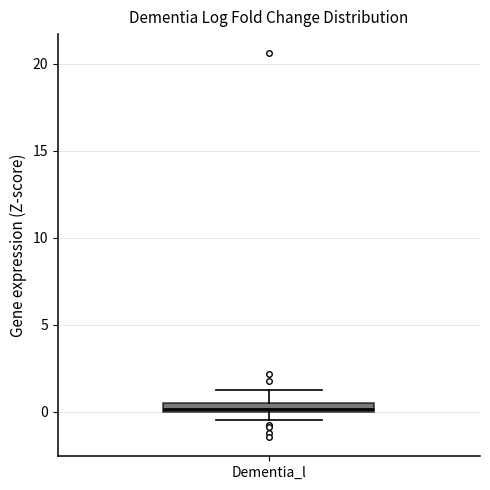

Where is the upper edge of the box for Dementia_l on the y-axis? The values are not printed on the chart, so give them approximately, as read against the axis.

0.5